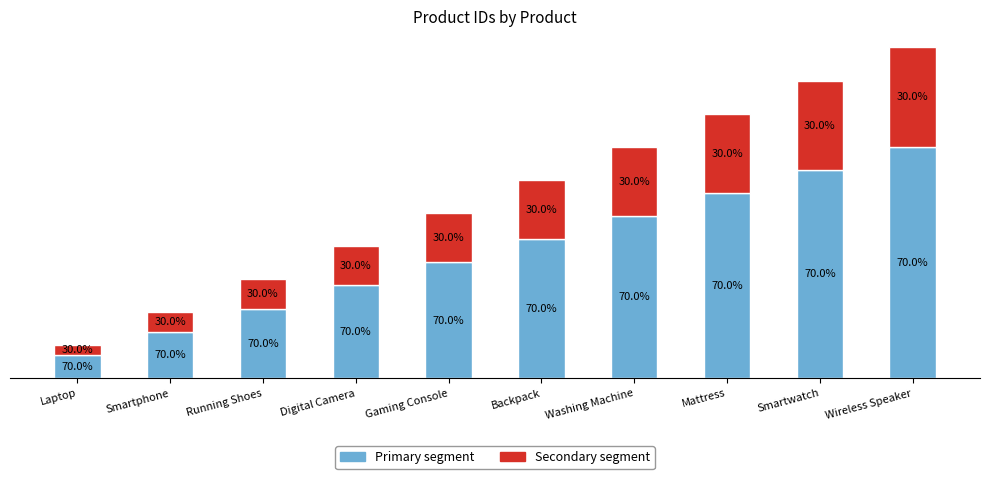

At how many categories does at least one series exceed 5?

3